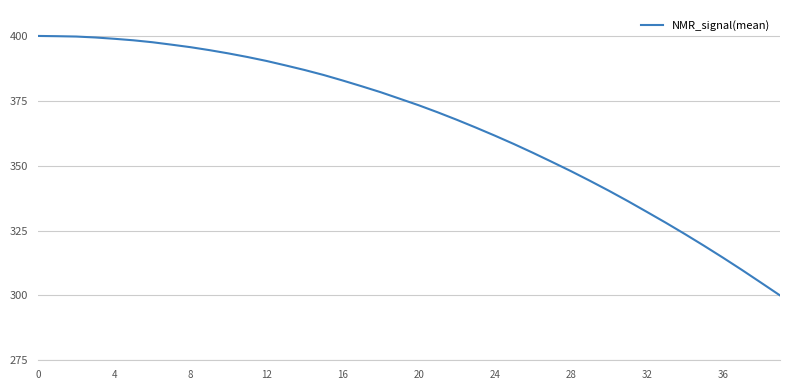

What is the difference between the maximum and minimum values?

100.0